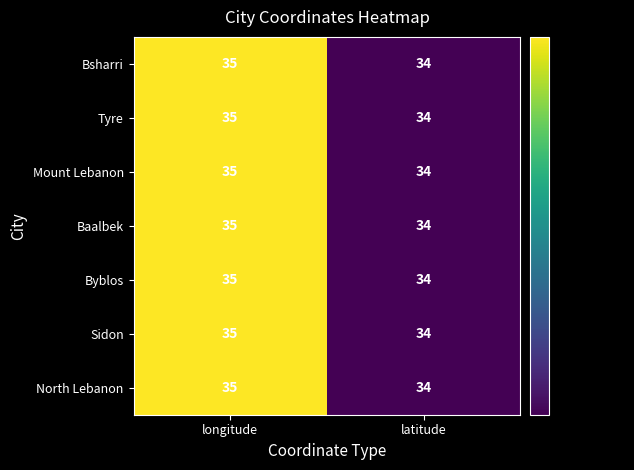

The Bsharri series shows 35 at longitude. True or false?

True